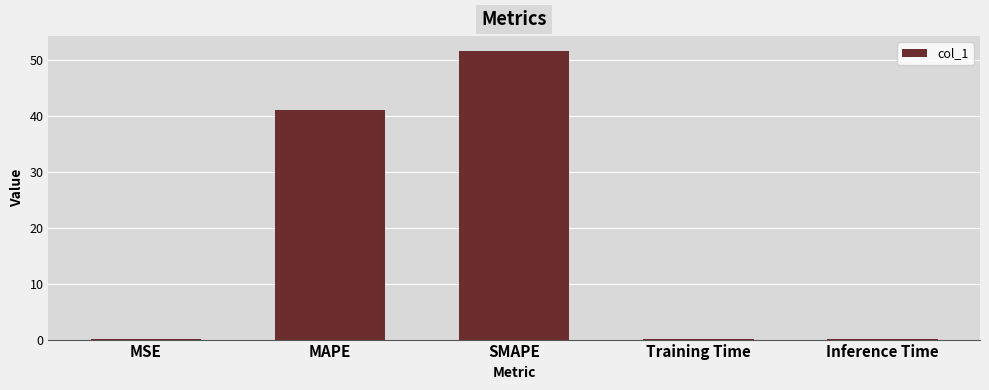

What is the change in value from MAPE to Training Time?

-41.0